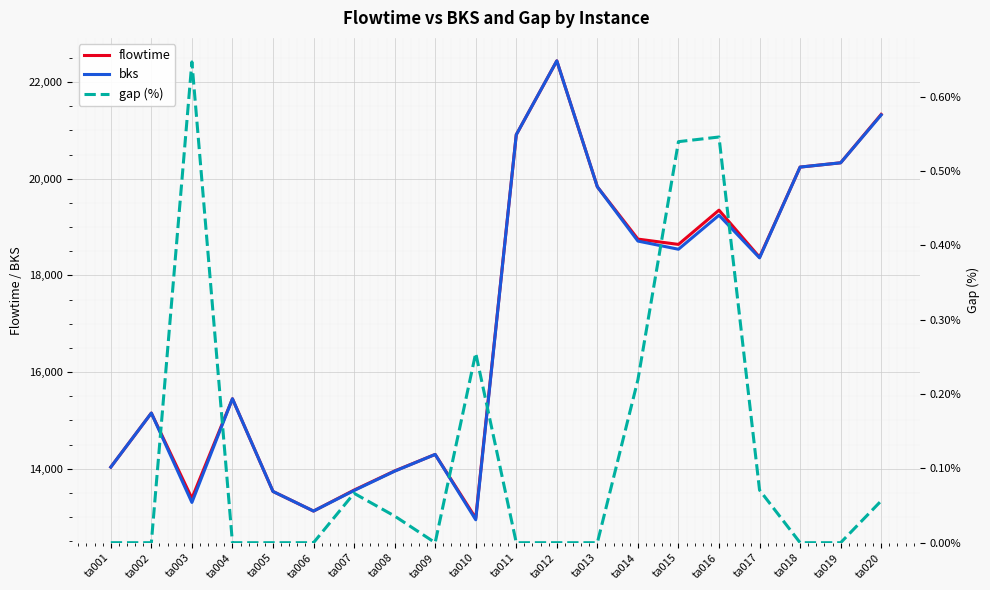

Reading right to left, extract all data points from this chart.

flowtime: ta020=21332.0	ta019=20330.0	ta018=20241.0	ta017=18376.0	ta016=19350.0	ta015=18641.0	ta014=18751.0	ta013=19833.0	ta012=22440.0	ta011=20911.0	ta010=12976.0	ta009=14295.0	ta008=13953.0	ta007=13557.0	ta006=13123.0	ta005=13529.0	ta004=15447.0	ta003=13387.0	ta002=15151.0	ta001=14033.0
bks: ta020=21320.0	ta019=20330.0	ta018=20241.0	ta017=18363.0	ta016=19245.0	ta015=18541.0	ta014=18710.0	ta013=19833.0	ta012=22440.0	ta011=20911.0	ta010=12943.0	ta009=14295.0	ta008=13948.0	ta007=13548.0	ta006=13123.0	ta005=13529.0	ta004=15447.0	ta003=13301.0	ta002=15151.0	ta001=14033.0
gap (%): ta020=0.1	ta019=0.0	ta018=0.0	ta017=0.1	ta016=0.5	ta015=0.5	ta014=0.2	ta013=0.0	ta012=0.0	ta011=0.0	ta010=0.3	ta009=0.0	ta008=0.0	ta007=0.1	ta006=0.0	ta005=0.0	ta004=0.0	ta003=0.6	ta002=0.0	ta001=0.0